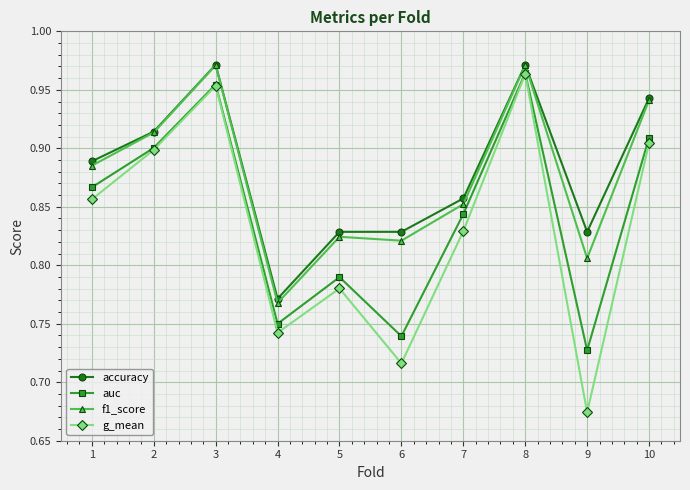

True or false: auc and f1_score intersect in this chart.

False